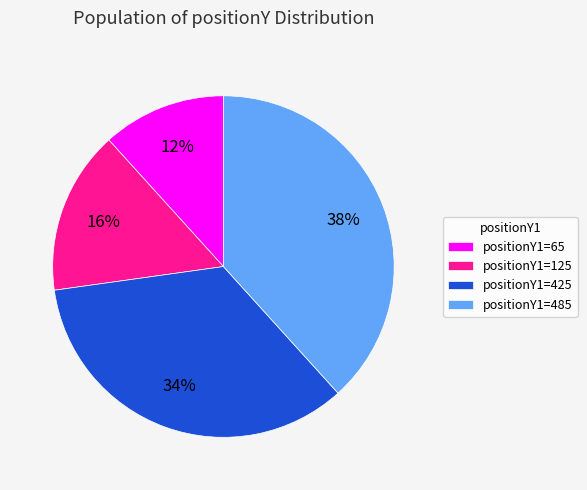

To the nearest percent, what is the average slice percentage?

25%